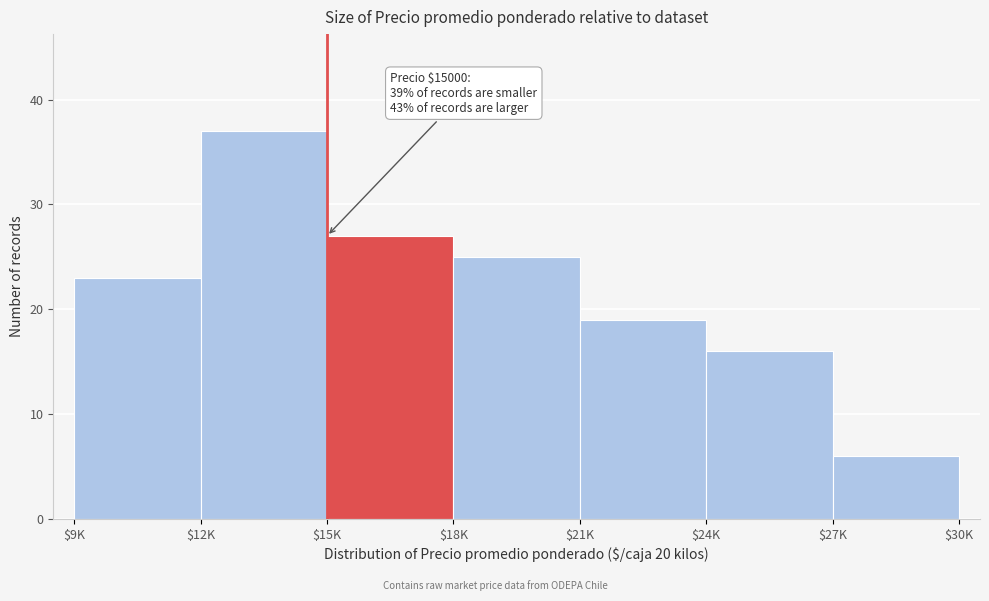

Reading left to right, extract all data points from this chart.

23	37	27	25	19	16	6